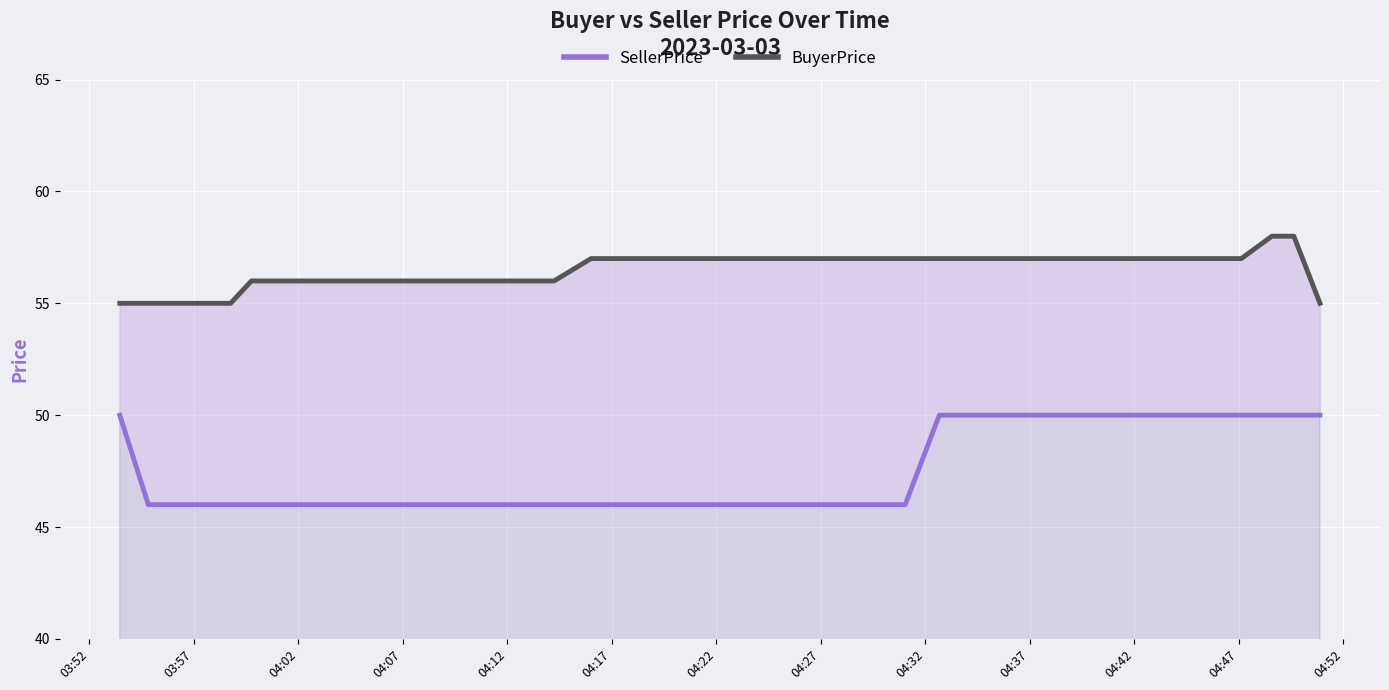

Which series has the largest total across all categories?

SellerPrice